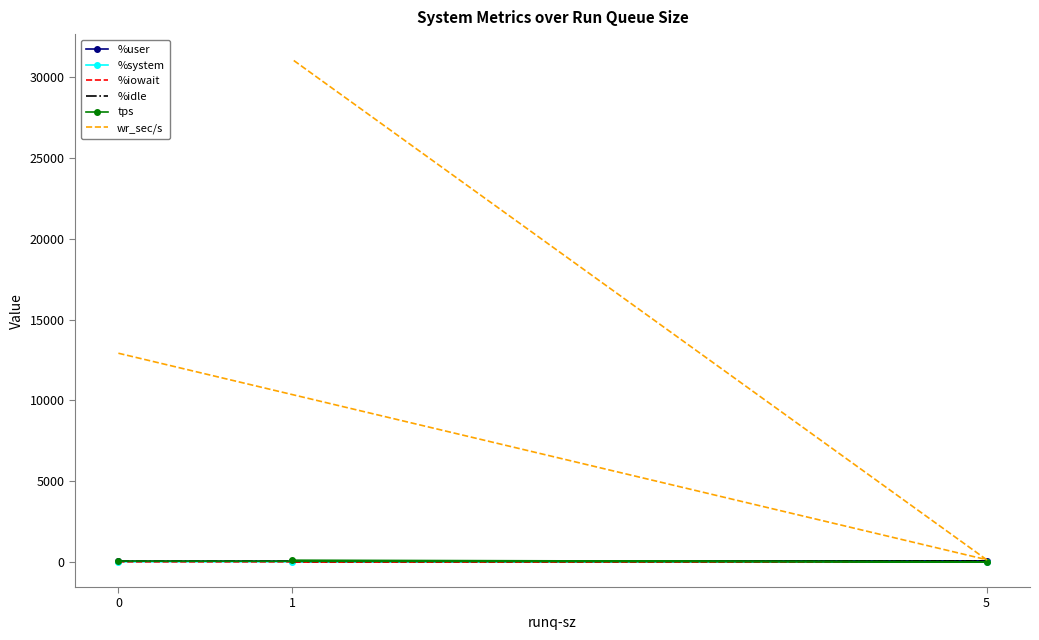

What are all the series names shown in the legend?

%user, %system, %iowait, %idle, tps, wr_sec/s